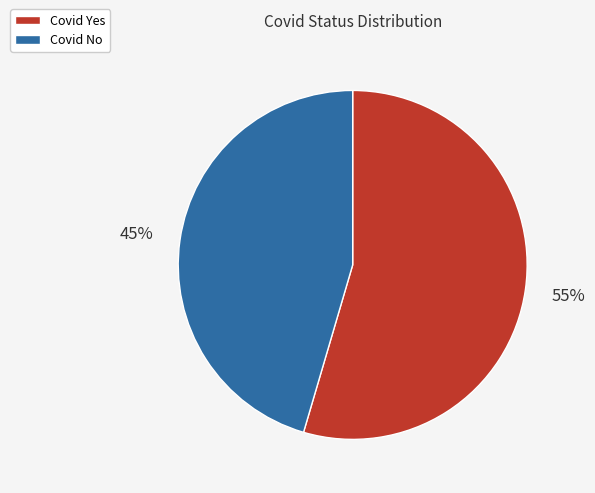

To the nearest percent, what is the combined percentage of Covid No and Covid Yes?

100%